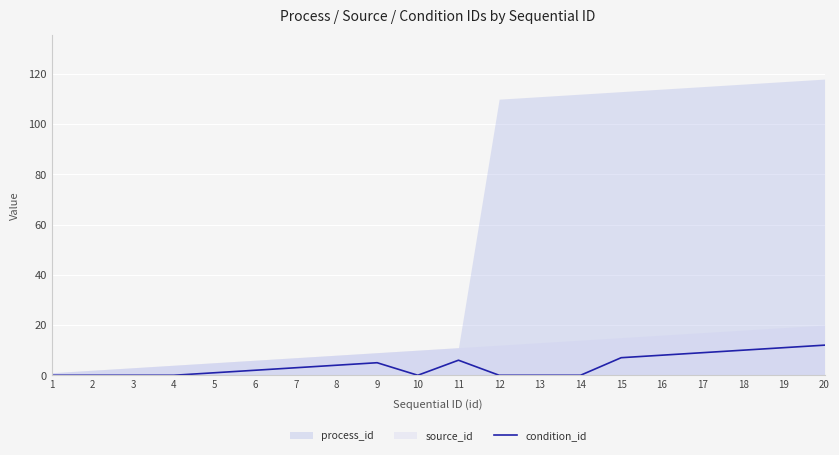

Reading right to left, extract all data points from this chart.

12	11	10	9	8	7	0	0	0	6	0	5	4	3	2	1	0	0	0	0